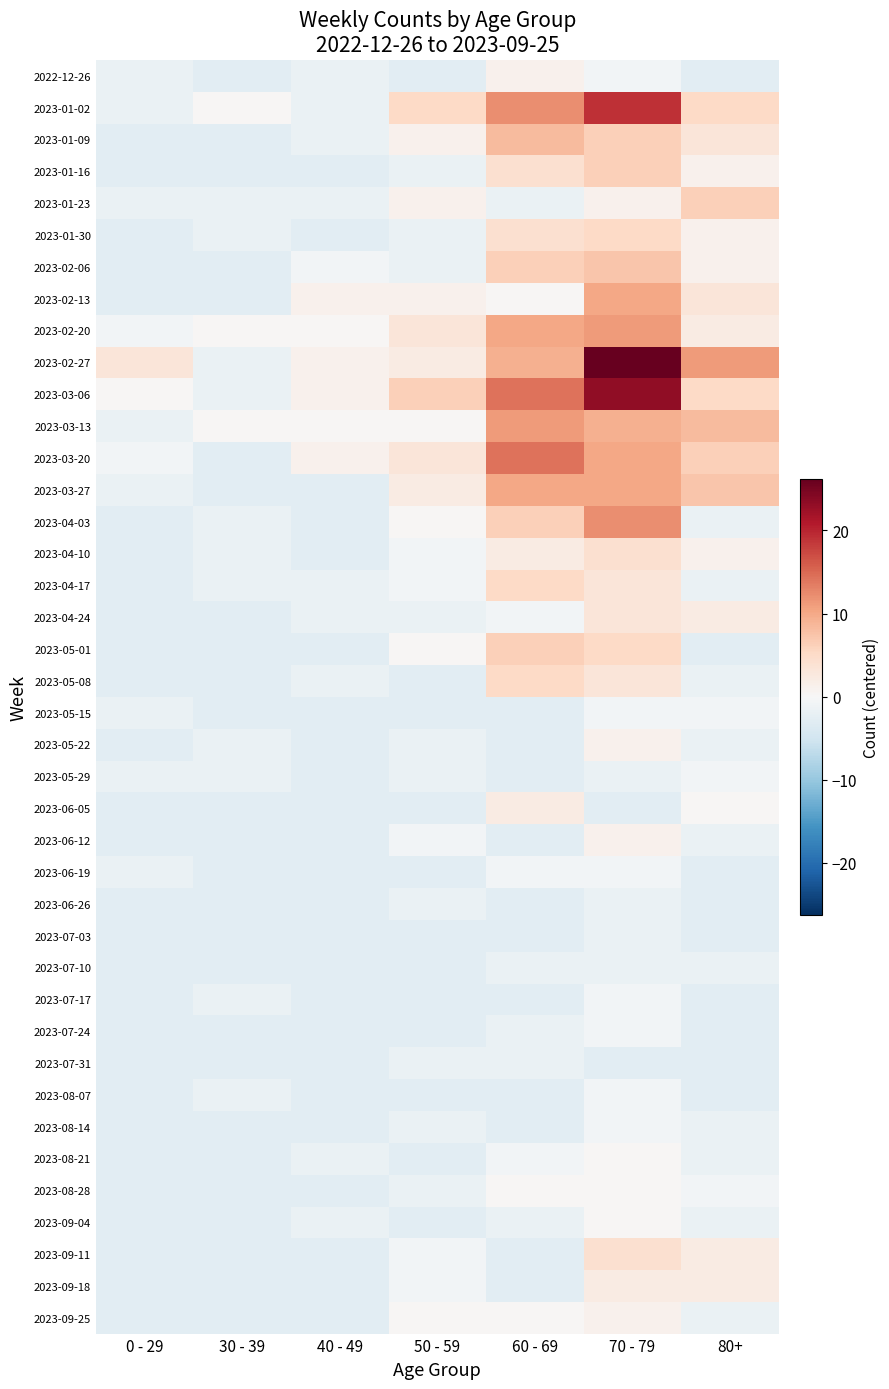

Reading left to right, list all the values displayed in this chart.

2022-12-26: 0 - 29=-1.8	30 - 39=-2.8	40 - 49=-1.8	50 - 59=-2.8	60 - 69=1.2	70 - 79=-0.8	80+=-2.8
2023-01-02: 0 - 29=-1.8	30 - 39=0.2	40 - 49=-1.8	50 - 59=5.2	60 - 69=12.2	70 - 79=19.2	80+=5.2
2023-01-09: 0 - 29=-2.8	30 - 39=-2.8	40 - 49=-1.8	50 - 59=1.2	60 - 69=8.2	70 - 79=6.2	80+=3.2
2023-01-16: 0 - 29=-2.8	30 - 39=-2.8	40 - 49=-2.8	50 - 59=-1.8	60 - 69=4.2	70 - 79=6.2	80+=1.2
2023-01-23: 0 - 29=-1.8	30 - 39=-1.8	40 - 49=-1.8	50 - 59=1.2	60 - 69=-1.8	70 - 79=1.2	80+=6.2
2023-01-30: 0 - 29=-2.8	30 - 39=-1.8	40 - 49=-2.8	50 - 59=-1.8	60 - 69=4.2	70 - 79=5.2	80+=1.2
2023-02-06: 0 - 29=-2.8	30 - 39=-2.8	40 - 49=-0.8	50 - 59=-1.8	60 - 69=6.2	70 - 79=7.2	80+=1.2
2023-02-13: 0 - 29=-2.8	30 - 39=-2.8	40 - 49=1.2	50 - 59=1.2	60 - 69=0.2	70 - 79=10.2	80+=3.2
2023-02-20: 0 - 29=-0.8	30 - 39=0.2	40 - 49=0.2	50 - 59=3.2	60 - 69=10.2	70 - 79=11.2	80+=2.2
2023-02-27: 0 - 29=3.2	30 - 39=-1.8	40 - 49=1.2	50 - 59=2.2	60 - 69=9.2	70 - 79=26.2	80+=11.2
2023-03-06: 0 - 29=0.2	30 - 39=-1.8	40 - 49=1.2	50 - 59=6.2	60 - 69=14.2	70 - 79=23.2	80+=5.2
2023-03-13: 0 - 29=-1.8	30 - 39=0.2	40 - 49=0.2	50 - 59=0.2	60 - 69=11.2	70 - 79=9.2	80+=8.2
2023-03-20: 0 - 29=-0.8	30 - 39=-2.8	40 - 49=1.2	50 - 59=3.2	60 - 69=14.2	70 - 79=10.2	80+=6.2
2023-03-27: 0 - 29=-1.8	30 - 39=-2.8	40 - 49=-2.8	50 - 59=2.2	60 - 69=10.2	70 - 79=10.2	80+=7.2
2023-04-03: 0 - 29=-2.8	30 - 39=-1.8	40 - 49=-2.8	50 - 59=0.2	60 - 69=6.2	70 - 79=12.2	80+=-1.8
2023-04-10: 0 - 29=-2.8	30 - 39=-1.8	40 - 49=-2.8	50 - 59=-0.8	60 - 69=2.2	70 - 79=4.2	80+=1.2
2023-04-17: 0 - 29=-2.8	30 - 39=-1.8	40 - 49=-1.8	50 - 59=-0.8	60 - 69=5.2	70 - 79=3.2	80+=-1.8
2023-04-24: 0 - 29=-2.8	30 - 39=-2.8	40 - 49=-1.8	50 - 59=-1.8	60 - 69=-0.8	70 - 79=3.2	80+=2.2
2023-05-01: 0 - 29=-2.8	30 - 39=-2.8	40 - 49=-2.8	50 - 59=0.2	60 - 69=6.2	70 - 79=5.2	80+=-2.8
2023-05-08: 0 - 29=-2.8	30 - 39=-2.8	40 - 49=-1.8	50 - 59=-2.8	60 - 69=5.2	70 - 79=3.2	80+=-1.8
2023-05-15: 0 - 29=-1.8	30 - 39=-2.8	40 - 49=-2.8	50 - 59=-2.8	60 - 69=-2.8	70 - 79=-0.8	80+=-0.8
2023-05-22: 0 - 29=-2.8	30 - 39=-1.8	40 - 49=-2.8	50 - 59=-1.8	60 - 69=-2.8	70 - 79=1.2	80+=-1.8
2023-05-29: 0 - 29=-1.8	30 - 39=-1.8	40 - 49=-2.8	50 - 59=-1.8	60 - 69=-2.8	70 - 79=-1.8	80+=-0.8
2023-06-05: 0 - 29=-2.8	30 - 39=-2.8	40 - 49=-2.8	50 - 59=-2.8	60 - 69=2.2	70 - 79=-2.8	80+=0.2
2023-06-12: 0 - 29=-2.8	30 - 39=-2.8	40 - 49=-2.8	50 - 59=-0.8	60 - 69=-2.8	70 - 79=1.2	80+=-1.8
2023-06-19: 0 - 29=-1.8	30 - 39=-2.8	40 - 49=-2.8	50 - 59=-2.8	60 - 69=-0.8	70 - 79=-0.8	80+=-2.8
2023-06-26: 0 - 29=-2.8	30 - 39=-2.8	40 - 49=-2.8	50 - 59=-1.8	60 - 69=-2.8	70 - 79=-1.8	80+=-2.8
2023-07-03: 0 - 29=-2.8	30 - 39=-2.8	40 - 49=-2.8	50 - 59=-2.8	60 - 69=-2.8	70 - 79=-1.8	80+=-2.8
2023-07-10: 0 - 29=-2.8	30 - 39=-2.8	40 - 49=-2.8	50 - 59=-2.8	60 - 69=-1.8	70 - 79=-1.8	80+=-1.8
2023-07-17: 0 - 29=-2.8	30 - 39=-1.8	40 - 49=-2.8	50 - 59=-2.8	60 - 69=-2.8	70 - 79=-0.8	80+=-2.8
2023-07-24: 0 - 29=-2.8	30 - 39=-2.8	40 - 49=-2.8	50 - 59=-2.8	60 - 69=-1.8	70 - 79=-0.8	80+=-2.8
2023-07-31: 0 - 29=-2.8	30 - 39=-2.8	40 - 49=-2.8	50 - 59=-1.8	60 - 69=-1.8	70 - 79=-2.8	80+=-2.8
2023-08-07: 0 - 29=-2.8	30 - 39=-1.8	40 - 49=-2.8	50 - 59=-2.8	60 - 69=-2.8	70 - 79=-0.8	80+=-2.8
2023-08-14: 0 - 29=-2.8	30 - 39=-2.8	40 - 49=-2.8	50 - 59=-1.8	60 - 69=-2.8	70 - 79=-0.8	80+=-1.8
2023-08-21: 0 - 29=-2.8	30 - 39=-2.8	40 - 49=-1.8	50 - 59=-2.8	60 - 69=-0.8	70 - 79=0.2	80+=-1.8
2023-08-28: 0 - 29=-2.8	30 - 39=-2.8	40 - 49=-2.8	50 - 59=-1.8	60 - 69=0.2	70 - 79=0.2	80+=-0.8
2023-09-04: 0 - 29=-2.8	30 - 39=-2.8	40 - 49=-1.8	50 - 59=-2.8	60 - 69=-1.8	70 - 79=0.2	80+=-1.8
2023-09-11: 0 - 29=-2.8	30 - 39=-2.8	40 - 49=-2.8	50 - 59=-0.8	60 - 69=-2.8	70 - 79=4.2	80+=2.2
2023-09-18: 0 - 29=-2.8	30 - 39=-2.8	40 - 49=-2.8	50 - 59=-0.8	60 - 69=-2.8	70 - 79=2.2	80+=2.2
2023-09-25: 0 - 29=-2.8	30 - 39=-2.8	40 - 49=-2.8	50 - 59=0.2	60 - 69=0.2	70 - 79=1.2	80+=-1.8